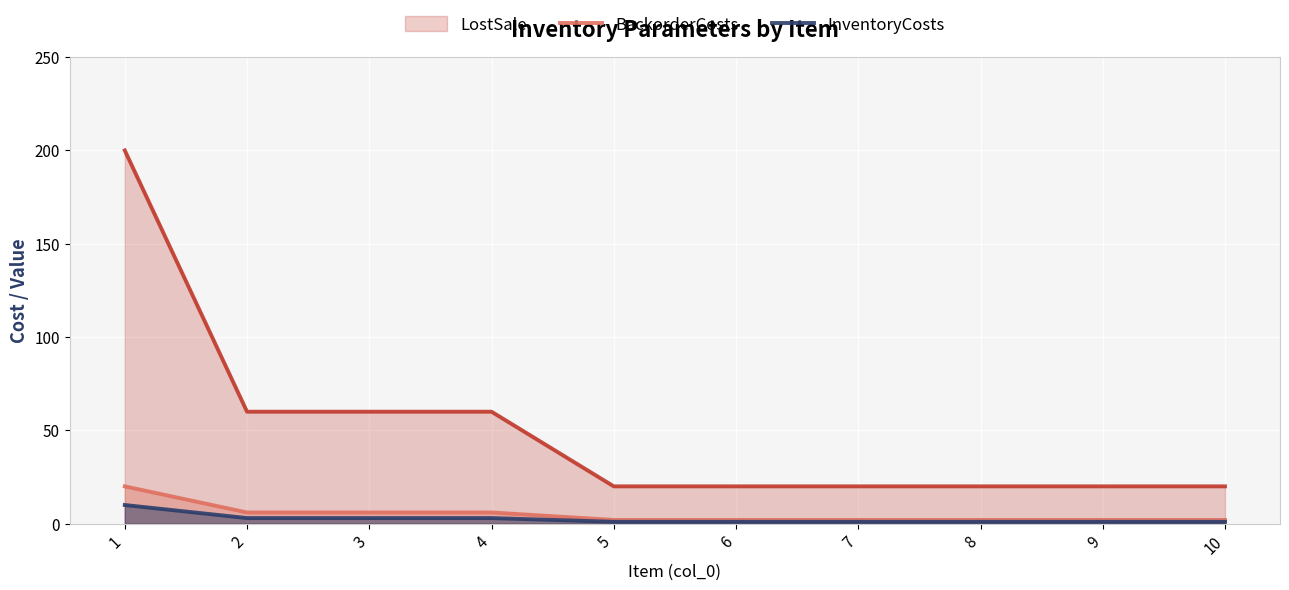

True or false: LostSale has more than 1 points higher than both neighbors.

False